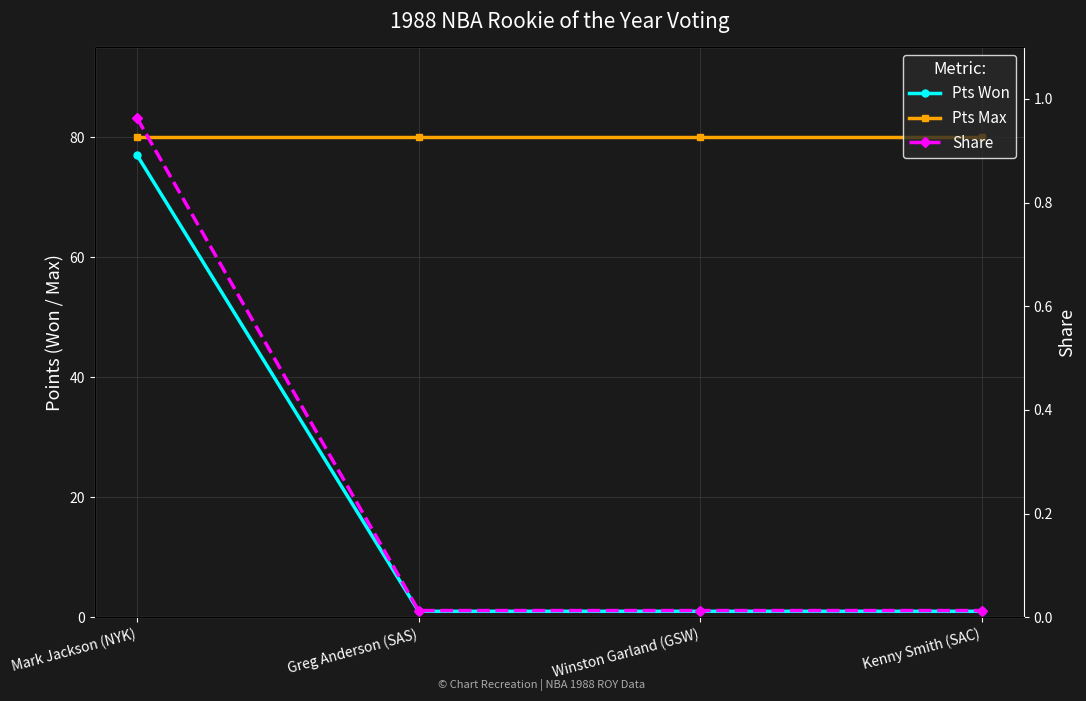

True or false: Share and Pts Max cross at least once.

False